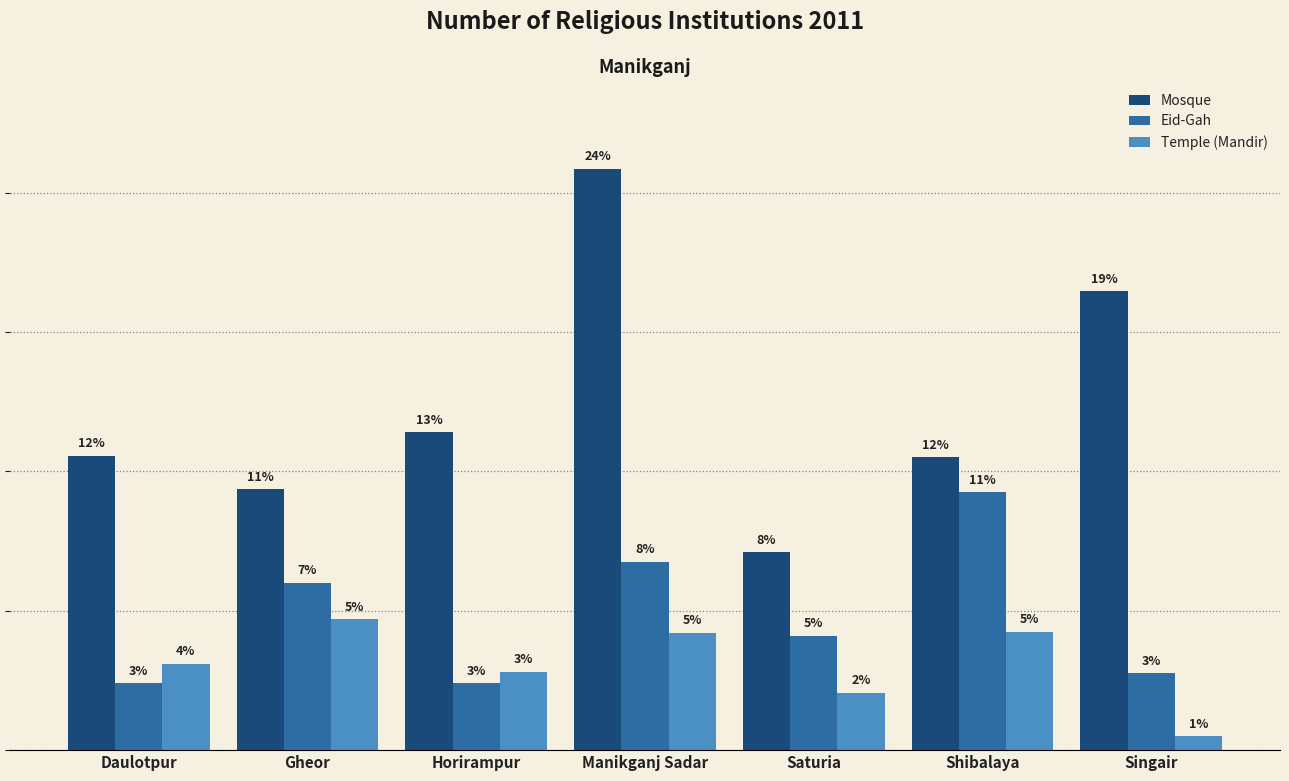

What are all the series names shown in the legend?

Mosque, Eid-Gah, Temple (Mandir)